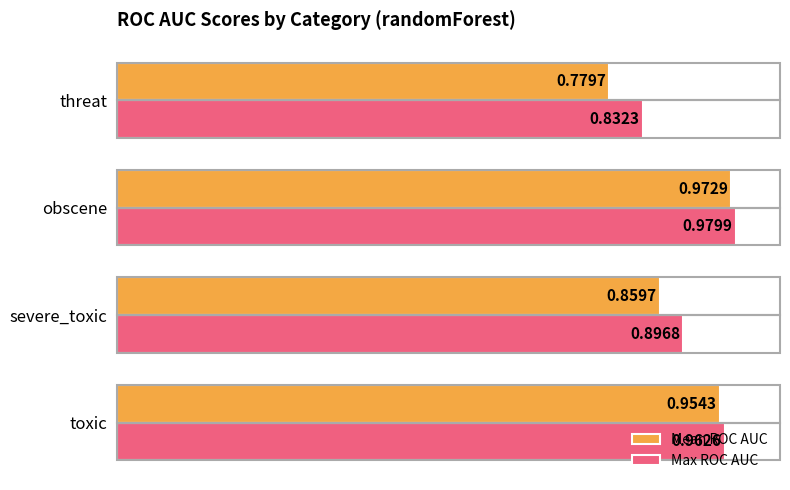

Rank the categories by Mean ROC AUC value from lowest to highest.

threat, severe_toxic, toxic, obscene